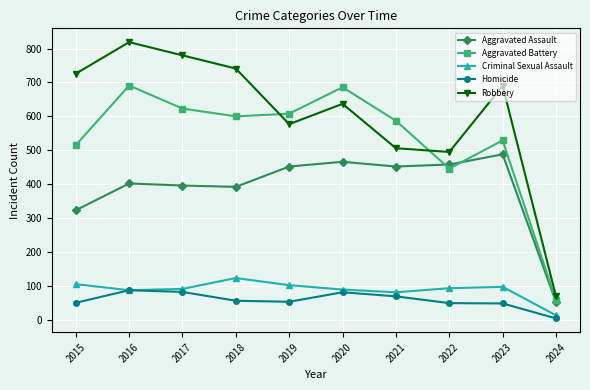

Where does the Aggravated Battery series first go above 600?

2016